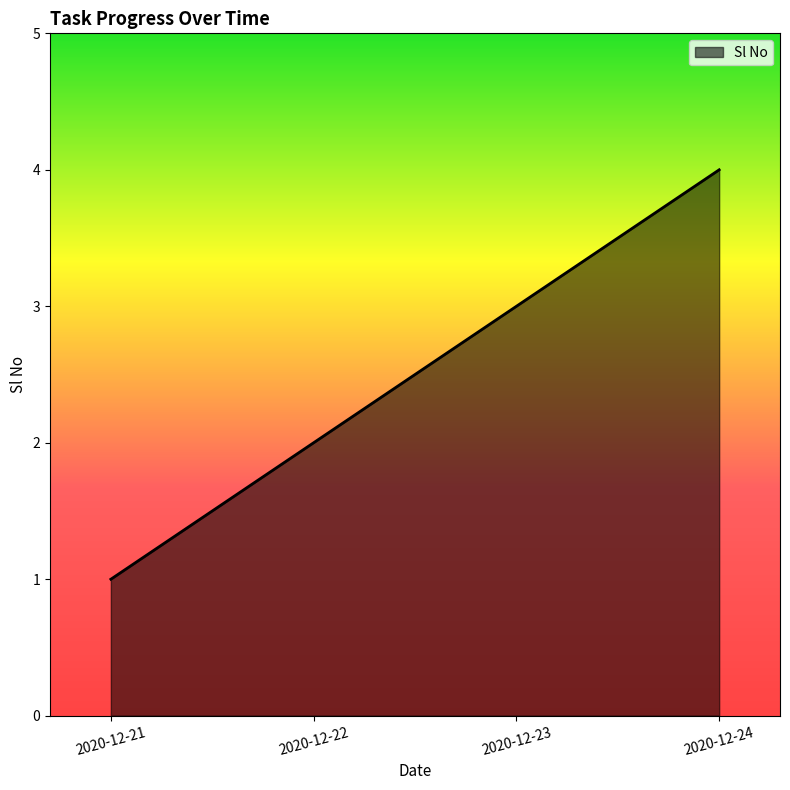

What value does the data have at 2020-12-23?

3